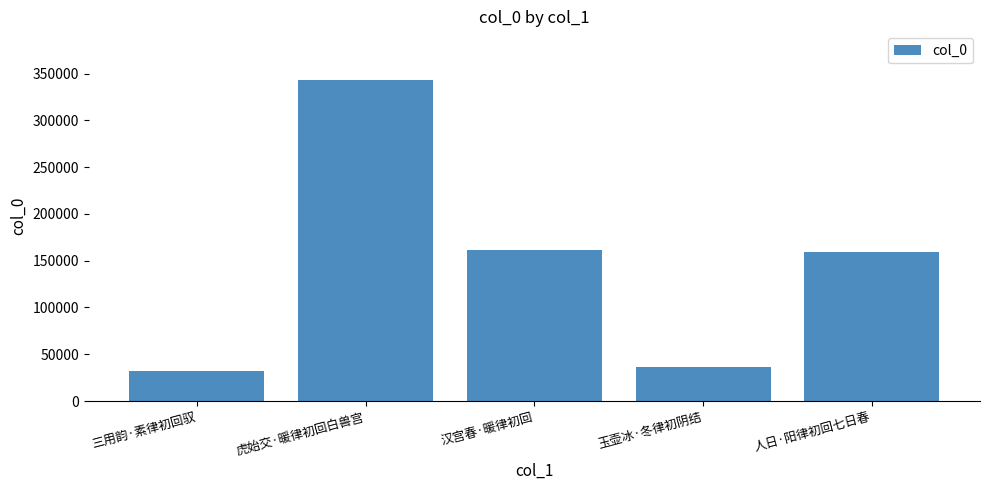

The chart shows a value of 161217 at 汉宫春·暖律初回. True or false?

True